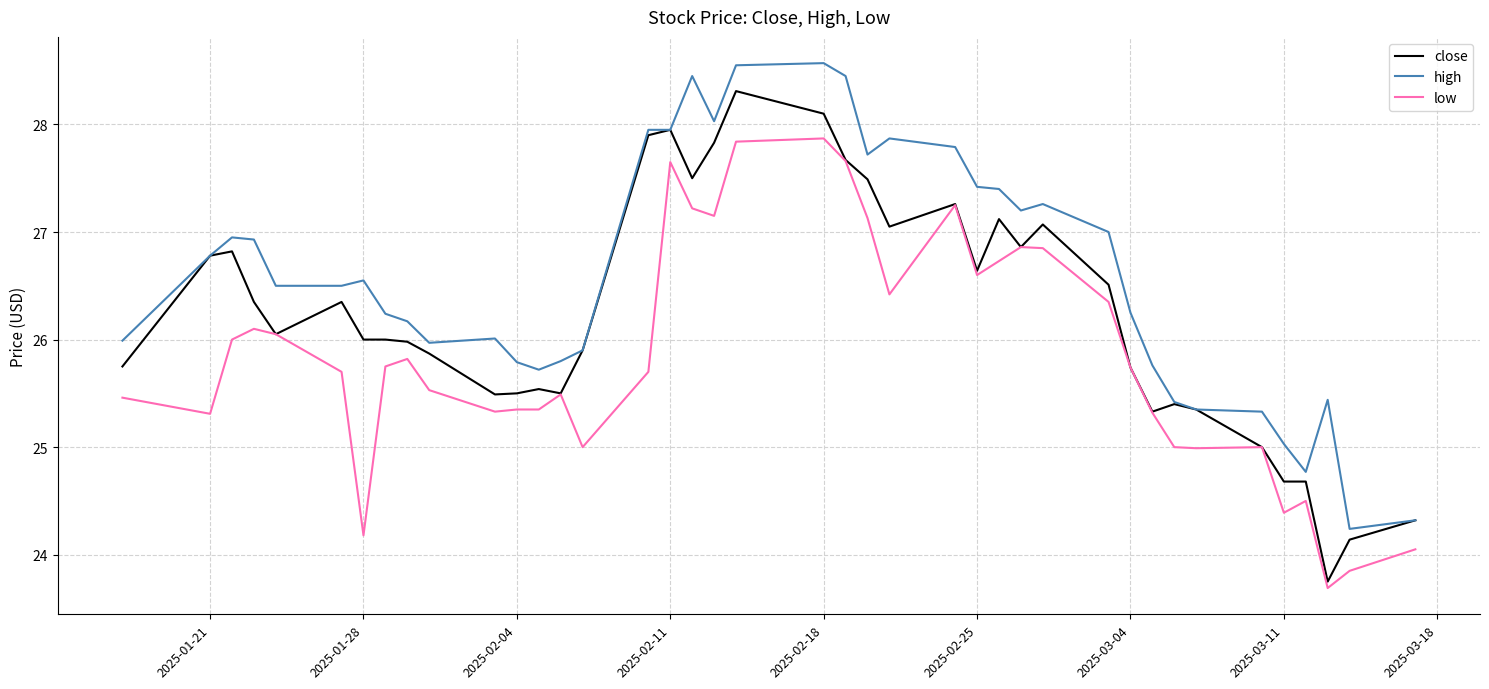

What are all the series names shown in the legend?

close, high, low